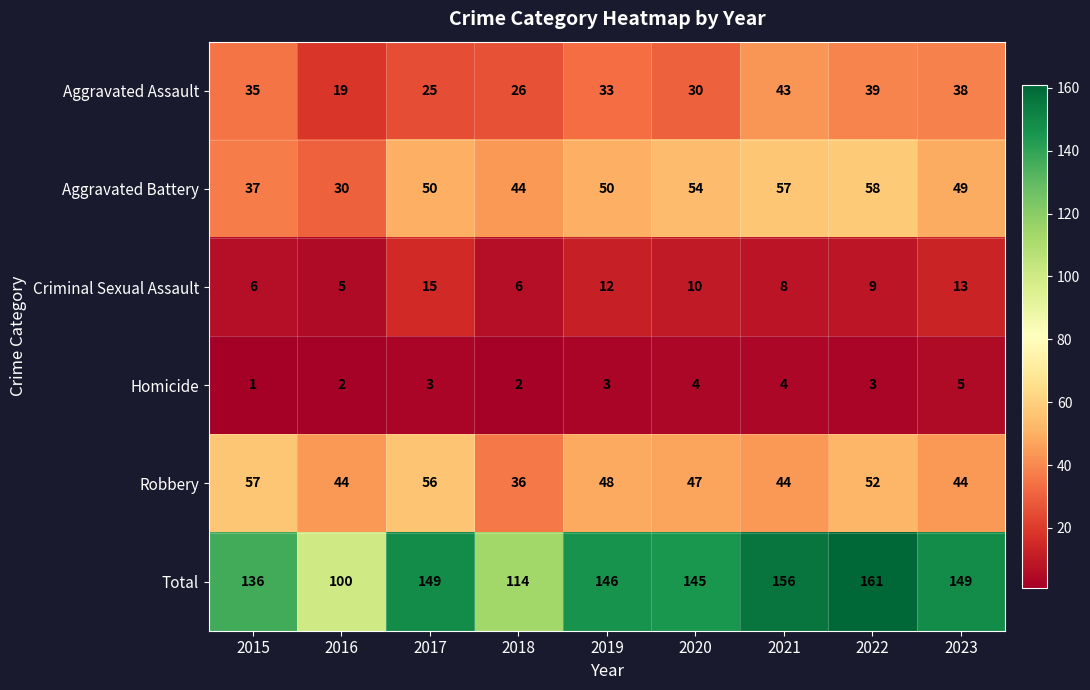

Count the number of categories in the chart.

9